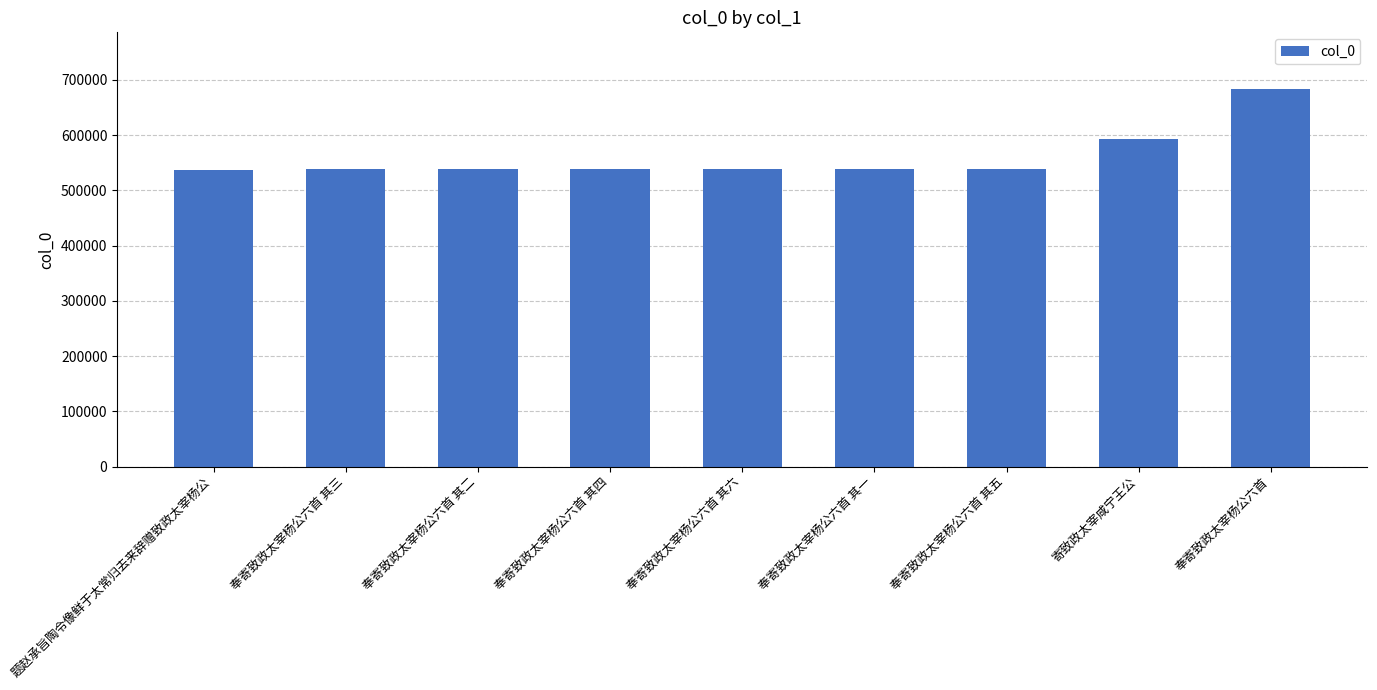

Approximately how many times larger is the value at 寄致政太宰咸宁王公 compared to 奉寄致政太宰杨公六首 其五?

1.1